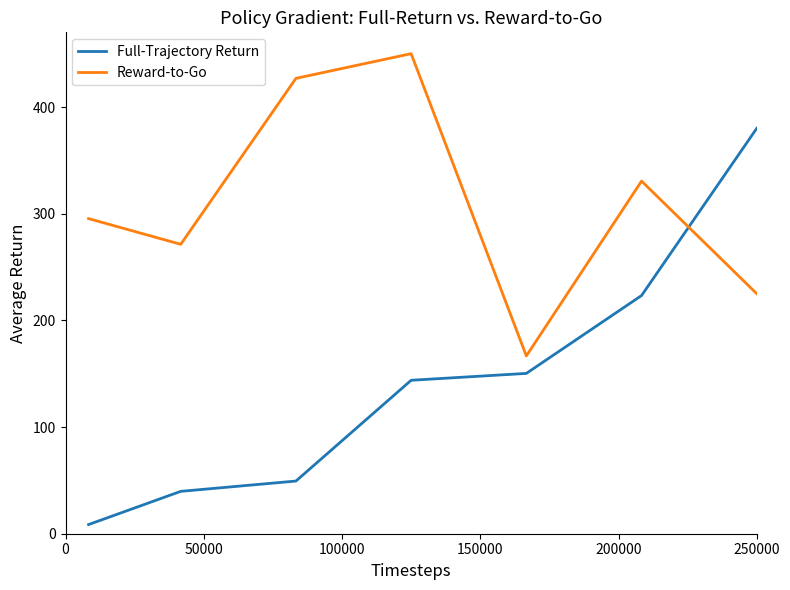

How many distinct data groups are displayed?

2